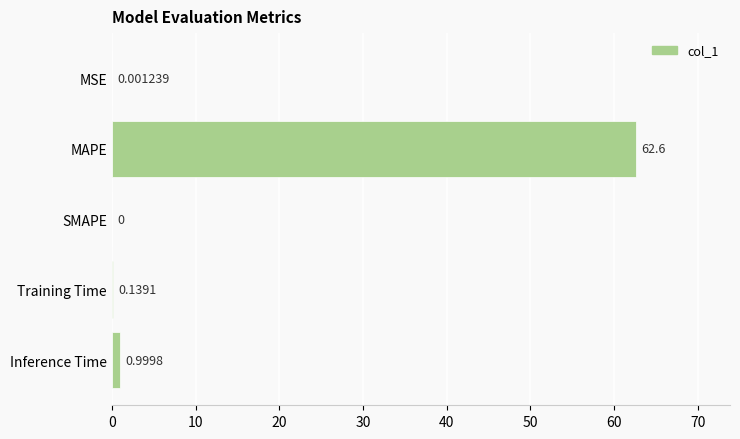

Count the number of categories in the chart.

5